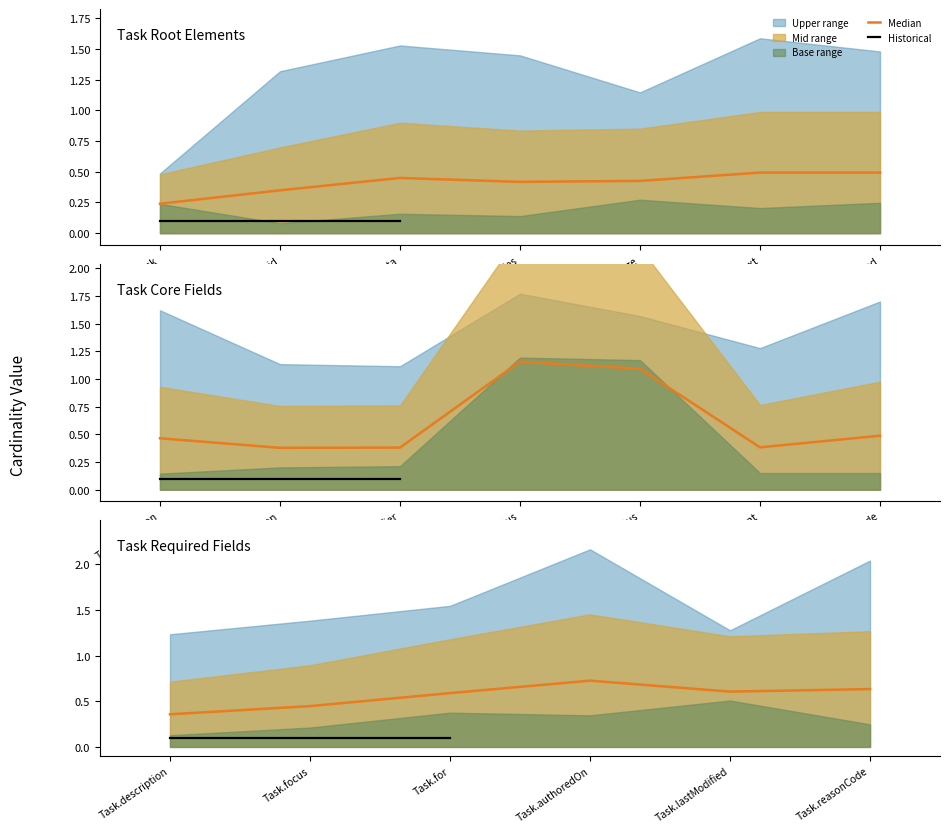

Does the chart have visible grid lines?

No